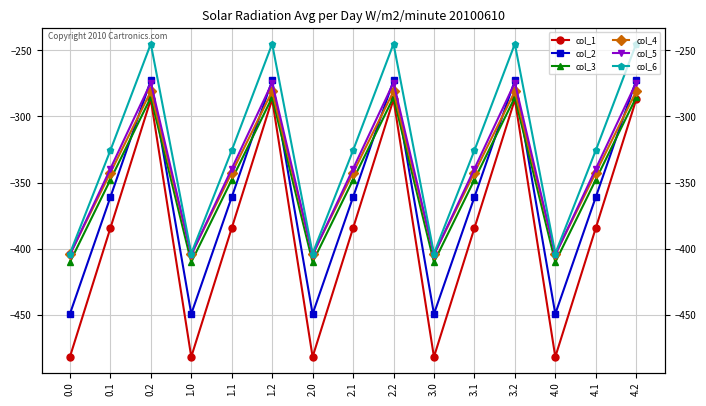

Reading right to left, what are all the values shown in this chart?

col_1: -287.1	-384.6	-482.0	-287.1	-384.6	-482.0	-287.1	-384.6	-482.0	-287.1	-384.6	-482.0	-287.1	-384.6	-482.0
col_2: -272.7	-361.1	-449.5	-272.7	-361.1	-449.5	-272.7	-361.1	-449.5	-272.7	-361.1	-449.5	-272.7	-361.1	-449.5
col_3: -285.5	-347.9	-410.3	-285.5	-347.9	-410.3	-285.5	-347.9	-410.3	-285.5	-347.9	-410.3	-285.5	-347.9	-410.3
col_4: -281.0	-342.7	-404.4	-281.0	-342.7	-404.4	-281.0	-342.7	-404.4	-281.0	-342.7	-404.4	-281.0	-342.7	-404.4
col_5: -274.4	-339.6	-404.9	-274.4	-339.6	-404.9	-274.4	-339.6	-404.9	-274.4	-339.6	-404.9	-274.4	-339.6	-404.9
col_6: -245.0	-325.7	-403.8	-245.0	-325.7	-403.8	-245.0	-325.7	-403.8	-245.0	-325.7	-403.8	-245.0	-325.7	-403.8